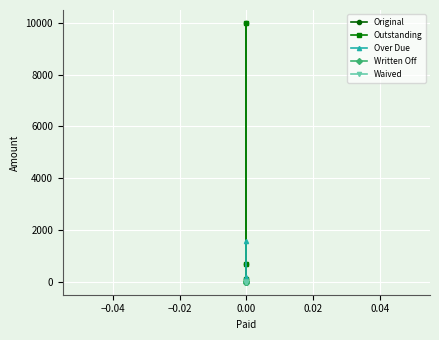

True or false: Waived and Original intersect in this chart.

False